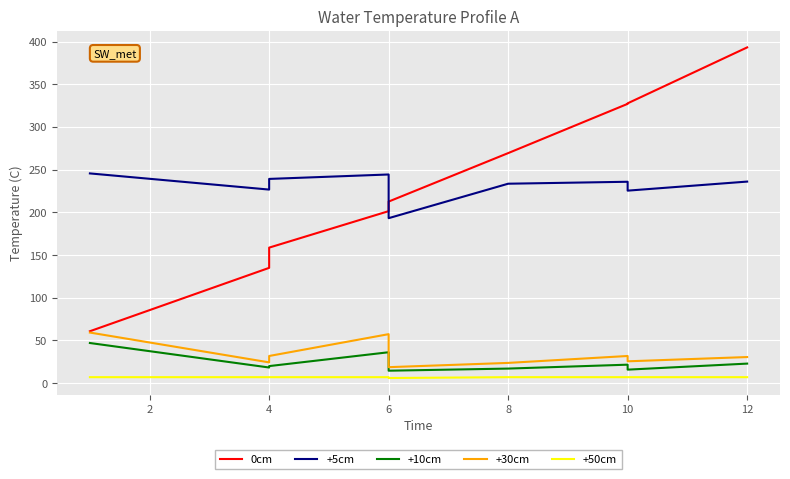

True or false: 0cm and +50cm intersect in this chart.

False